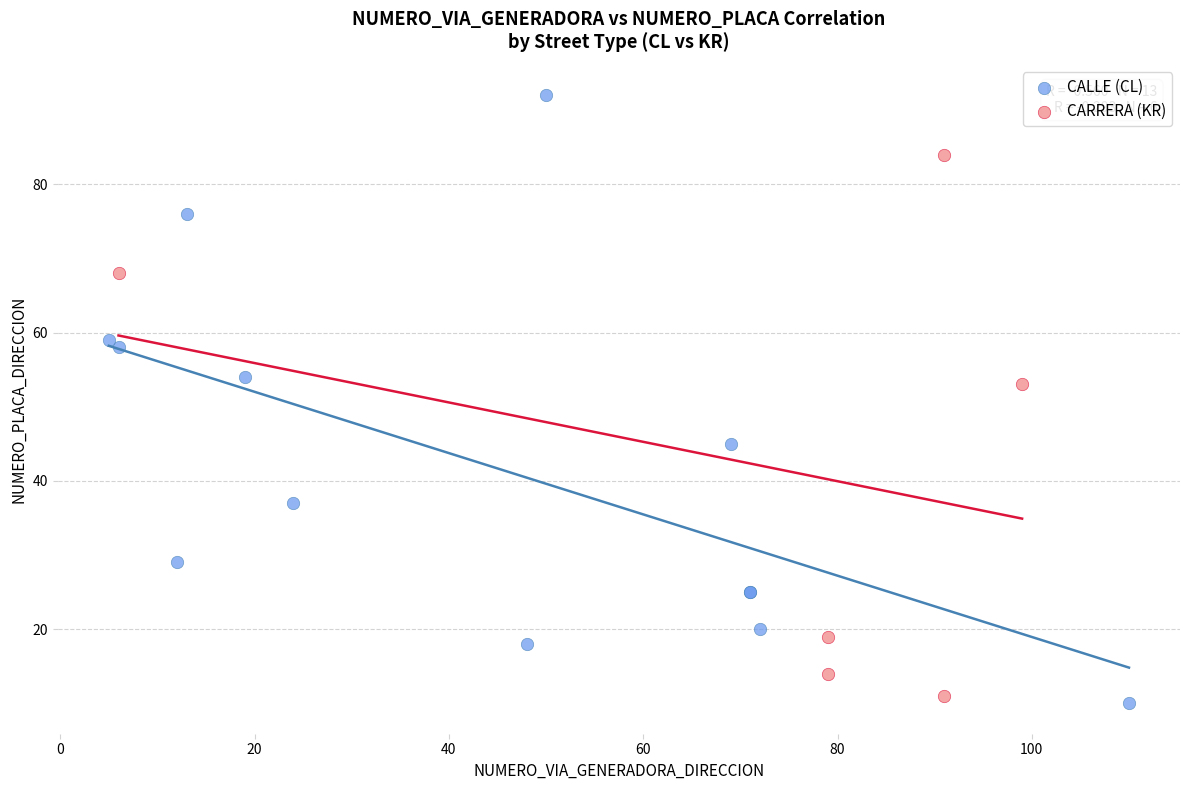

Which series reaches the maximum Y coordinate?

CALLE (CL)